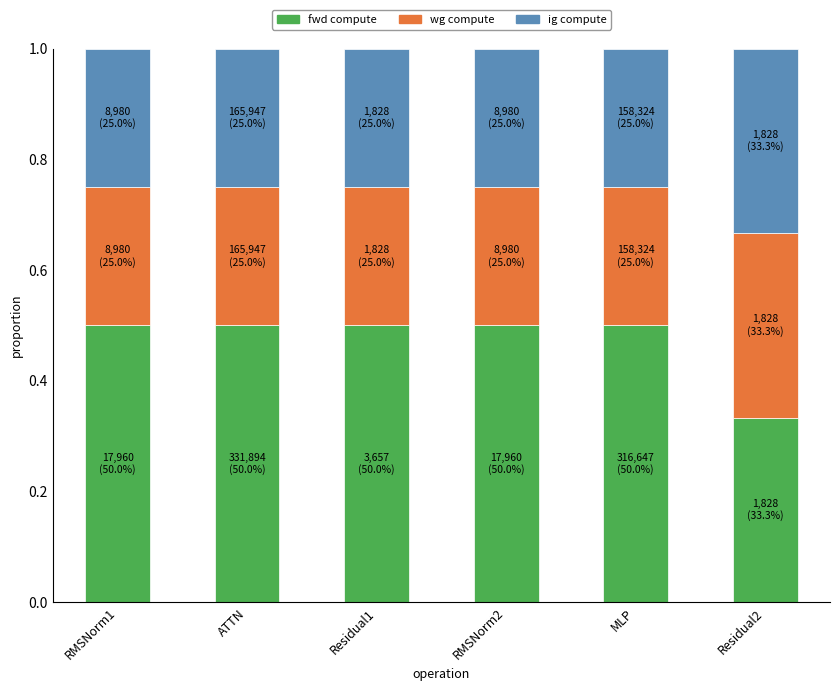

What is the sum of the fwd compute values at MLP and Residual2?

0.8